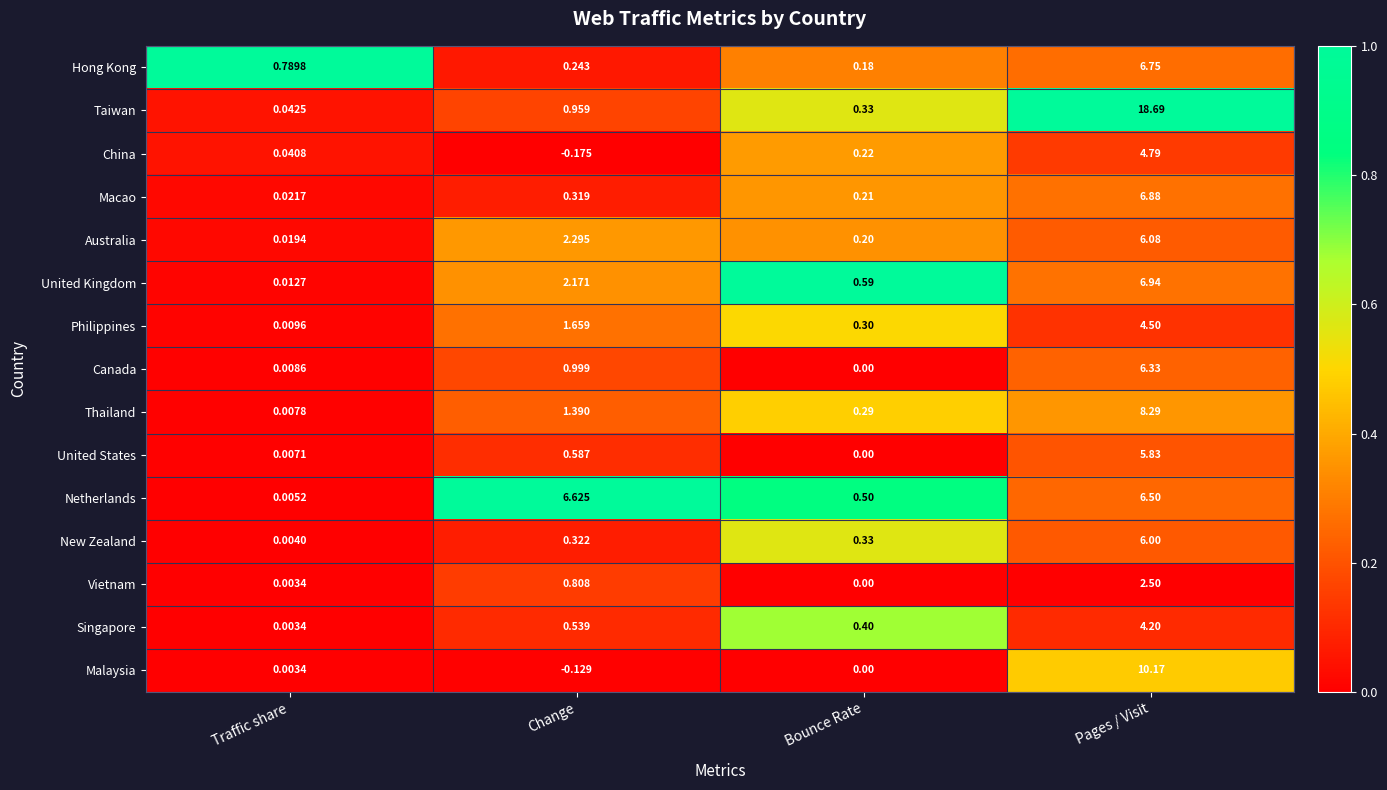

Between Bounce Rate and Pages / Visit, which series saw the biggest shift?

Taiwan